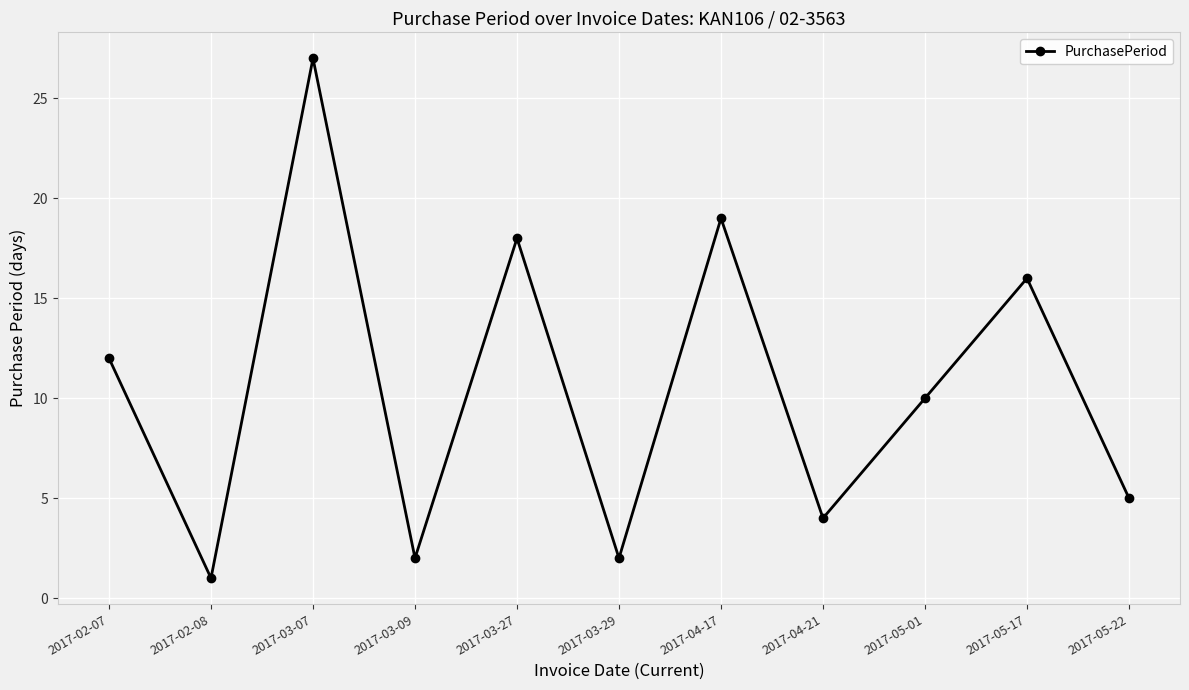

Which has a higher value, 2017-05-22 or 2017-03-09?

2017-05-22